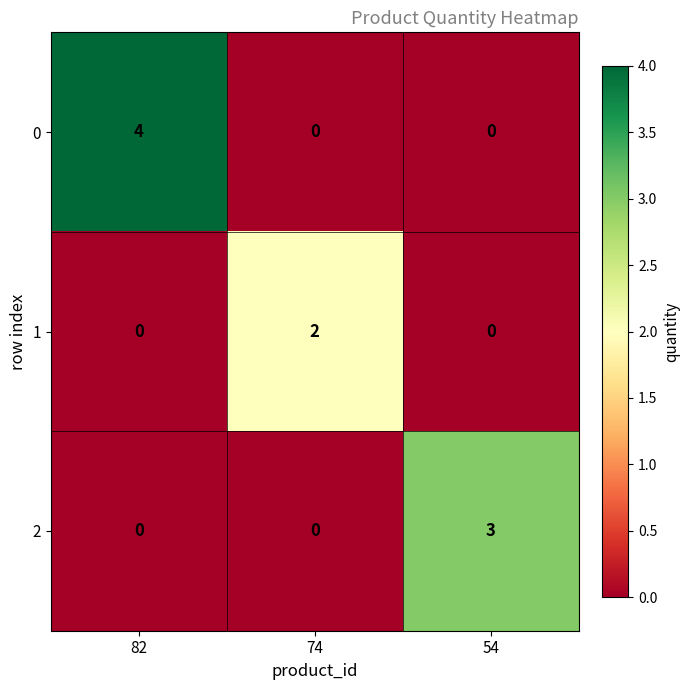

Which series has the largest total across all categories?

0